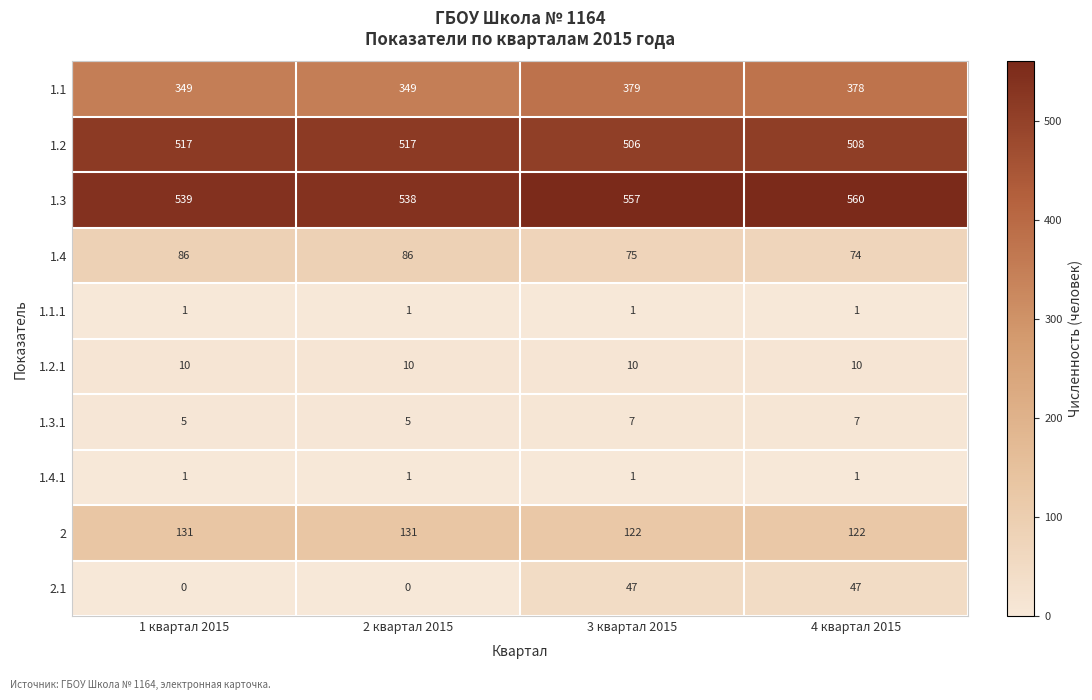

What is the difference between the second highest and second lowest values in the 2 series?

9